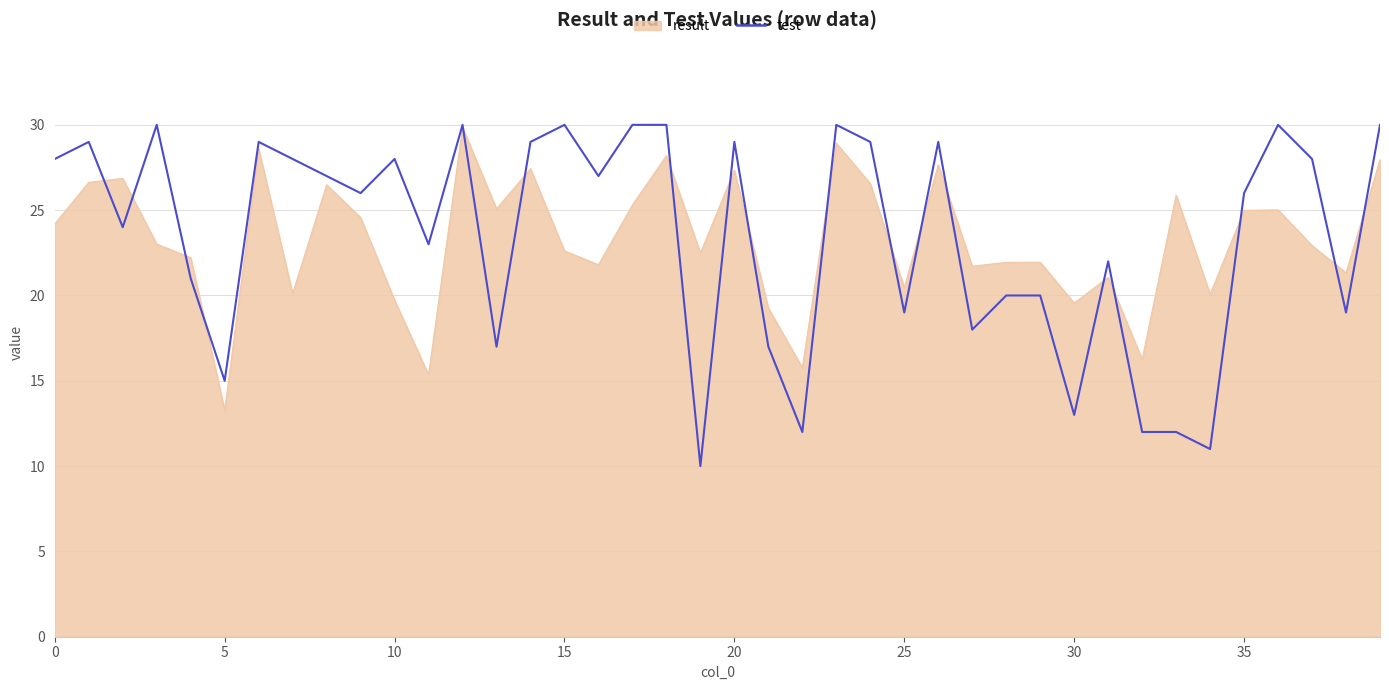

What is the smallest value displayed?

10.0